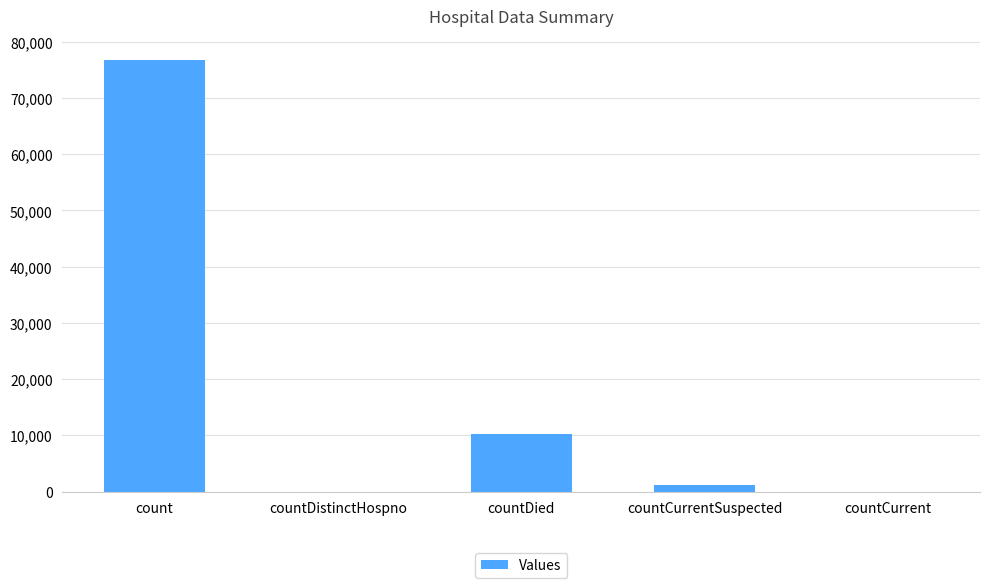

The value at countDied is 3021. True or false?

False